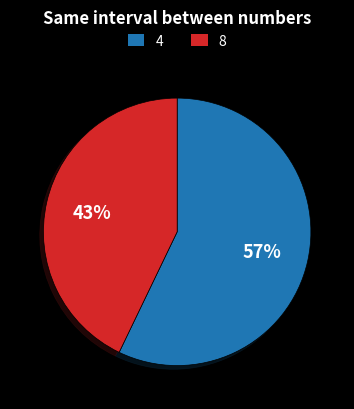

Which has a higher value, 8 or 4?

4